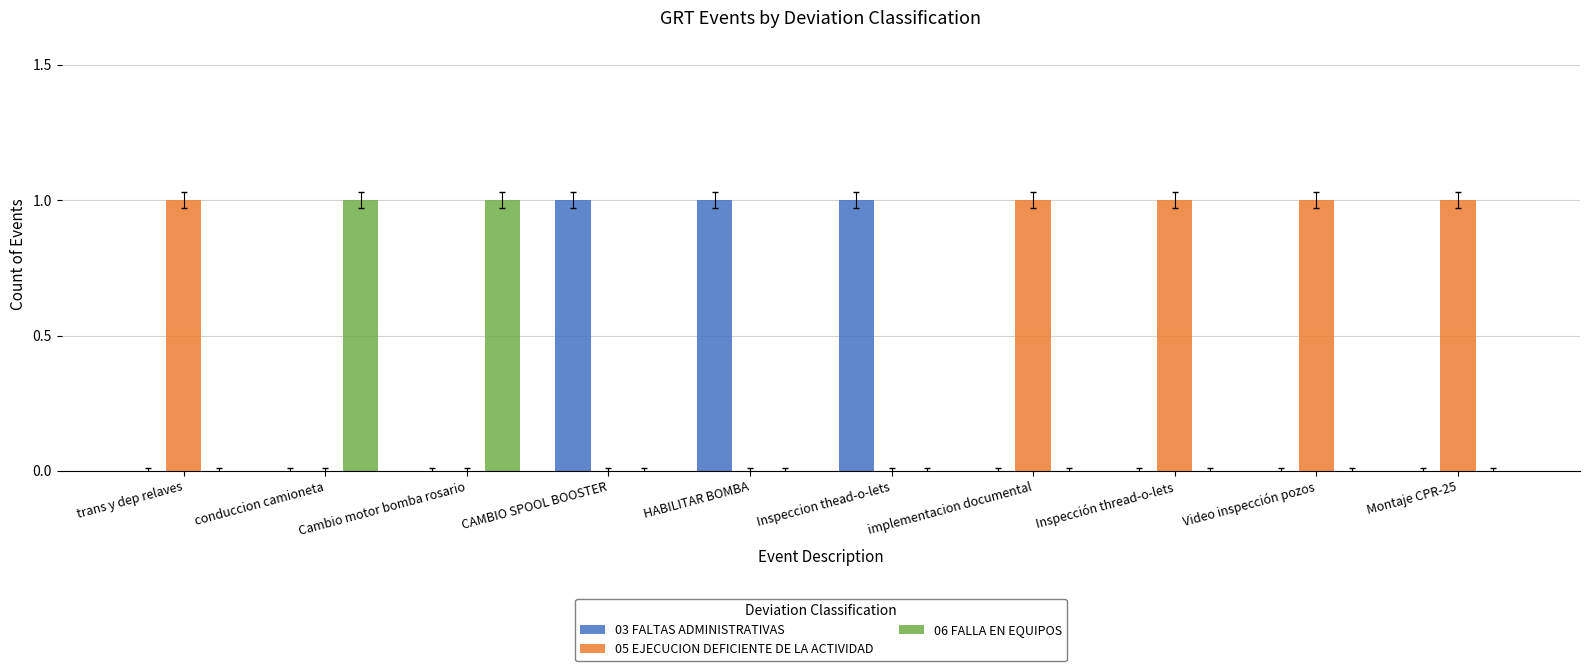

What is the sum of all 05 EJECUCION DEFICIENTE DE LA ACTIVIDAD values?

5